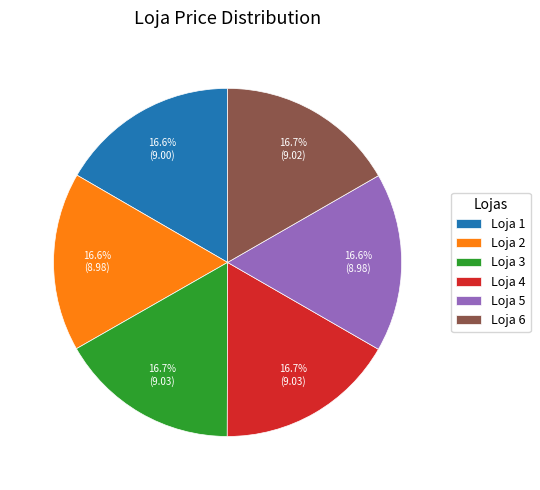

Approximately how many times larger is the value at Loja 4 compared to Loja 1?

1.0